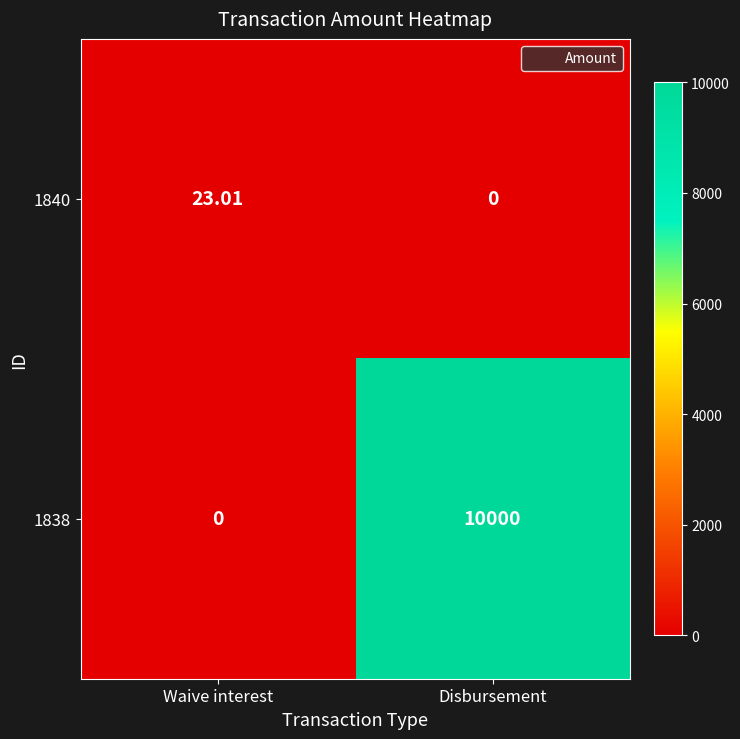

At which label is 1838 closest to 5000?

Waive interest